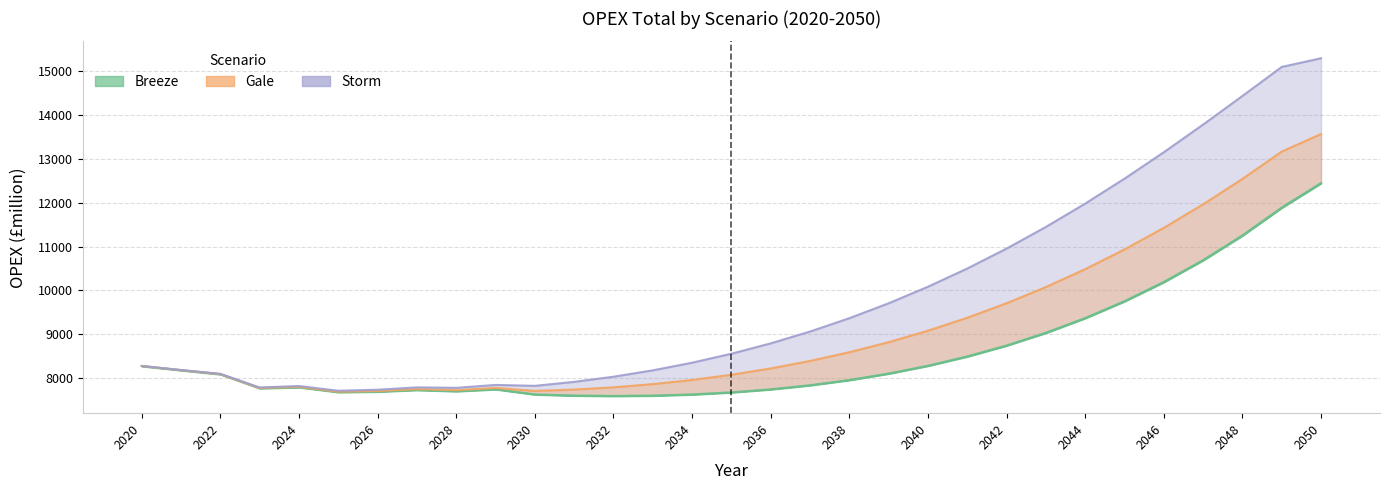

Reading left to right, transcribe all the data shown in this chart.

Breeze: 2020=8275.8	2021=8181.1	2022=8089.7	2023=7771.1	2024=7794.1	2025=7682.4	2026=7694.0	2027=7731.9	2028=7703.2	2029=7747.6	2030=7629.2	2031=7603.5	2032=7594.1	2033=7602.2	2034=7629.2	2035=7676.7	2036=7745.9	2037=7839.0	2038=7958.0	2039=8105.4	2040=8283.8	2041=8496.1	2042=8745.5	2043=9035.8	2044=9370.9	2045=9755.4	2046=10194.0	2047=10692.2	2048=11255.9	2049=11891.3	2050=12450.0
Gale: 2020=8276.2	2021=8182.3	2022=8092.3	2023=7775.7	2024=7801.6	2025=7691.2	2026=7706.4	2027=7748.8	2028=7725.6	2029=7776.4	2030=7708.5	2031=7739.7	2032=7790.9	2033=7863.5	2034=7958.5	2035=8077.4	2036=8221.4	2037=8392.2	2038=8591.2	2039=8820.6	2040=9081.9	2041=9377.1	2042=9708.2	2043=10077.2	2044=10485.6	2045=10935.4	2046=11427.7	2047=11963.6	2048=12543.4	2049=13166.3	2050=13567.3
Storm: 2020=8277.0	2021=8185.1	2022=8098.4	2023=7786.8	2024=7819.5	2025=7712.2	2026=7735.8	2027=7789.1	2028=7779.0	2029=7845.0	2030=7824.5	2031=7915.4	2032=8032.7	2033=8177.8	2034=8352.1	2035=8556.9	2036=8793.2	2037=9062.7	2038=9366.8	2039=9707.0	2040=10084.5	2041=10500.1	2042=10954.7	2043=11448.3	2044=11980.4	2045=12549.2	2046=13151.7	2047=13782.6	2048=14434.7	2049=15097.0	2050=15295.0